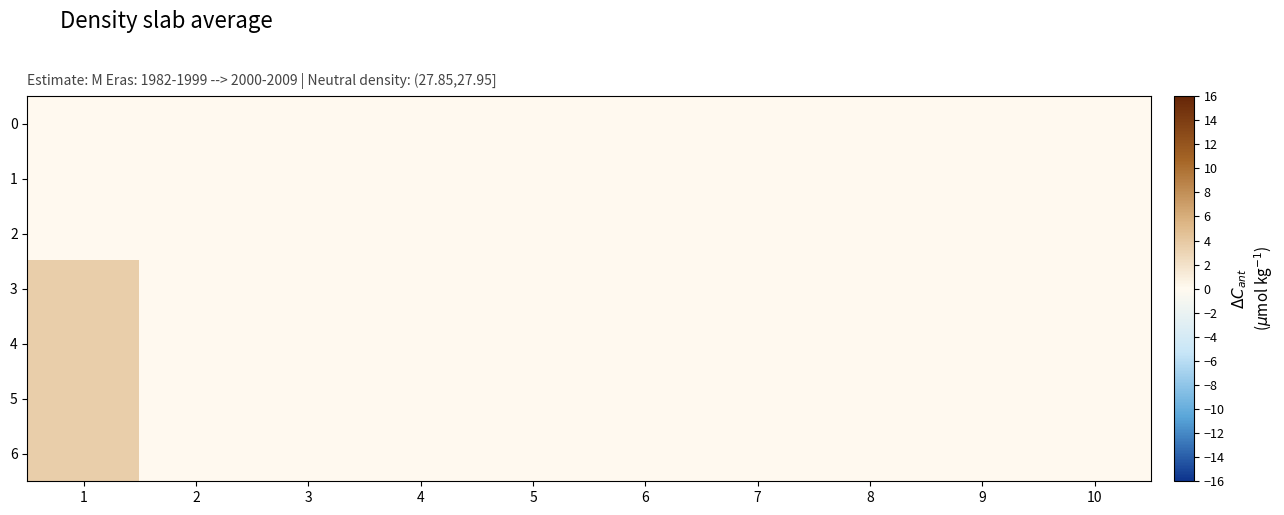

How many data points does each series have?

10